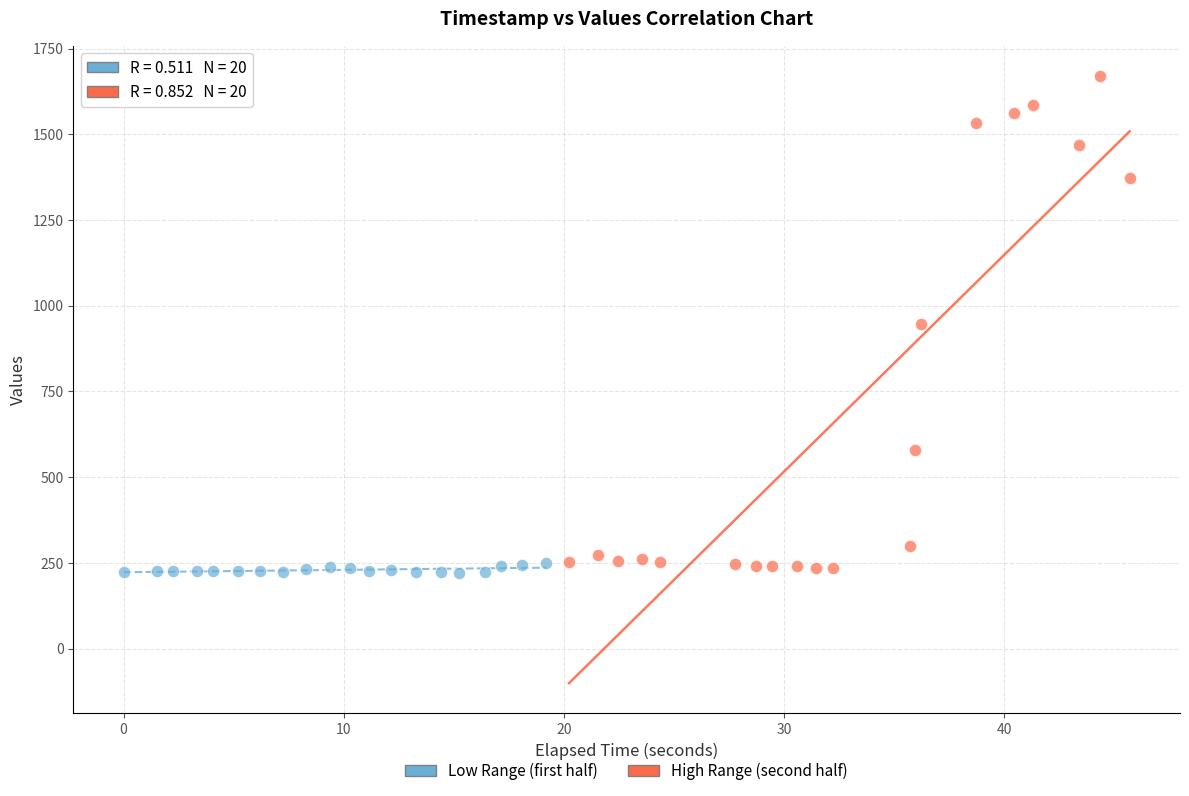

Which series has the largest Y range (max minus min)?

High Range (second half)